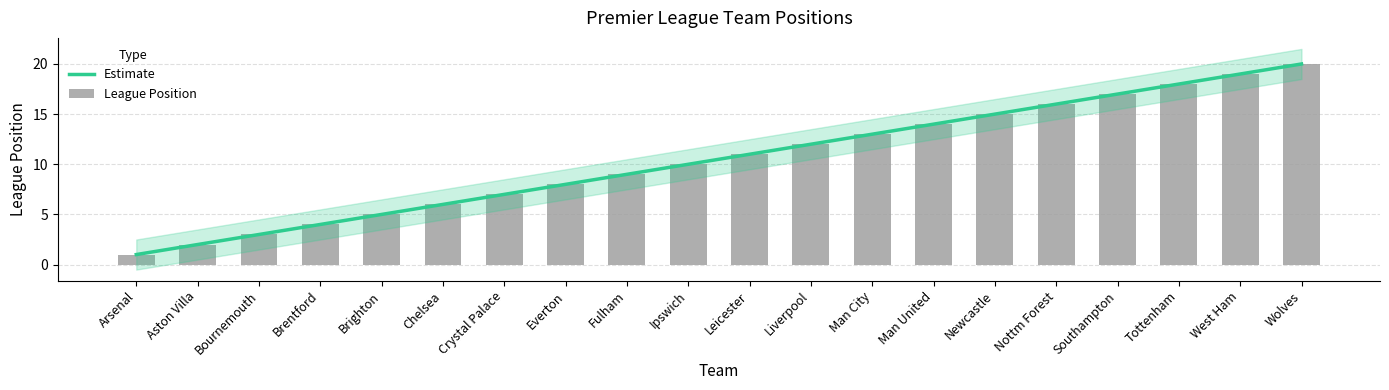

At which label is the value closest to 10?

Ipswich